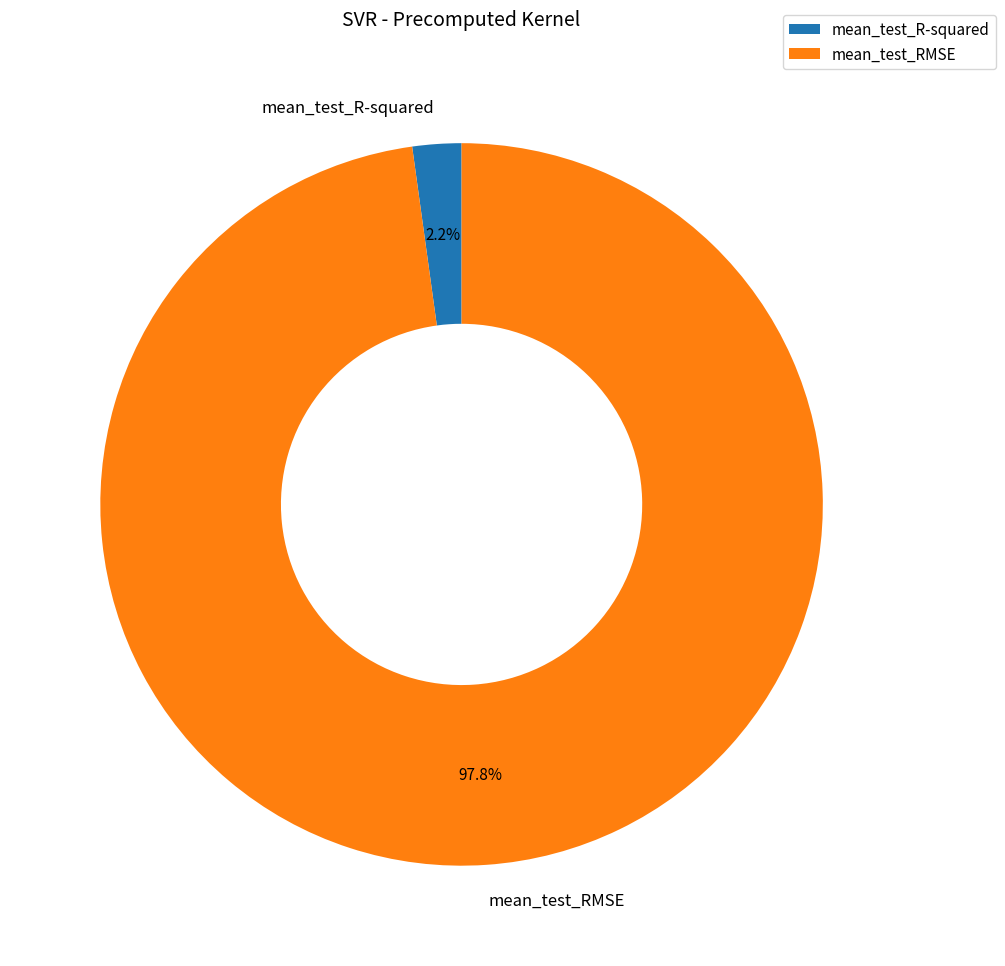

What is the largest slice in the pie chart?

mean_test_RMSE